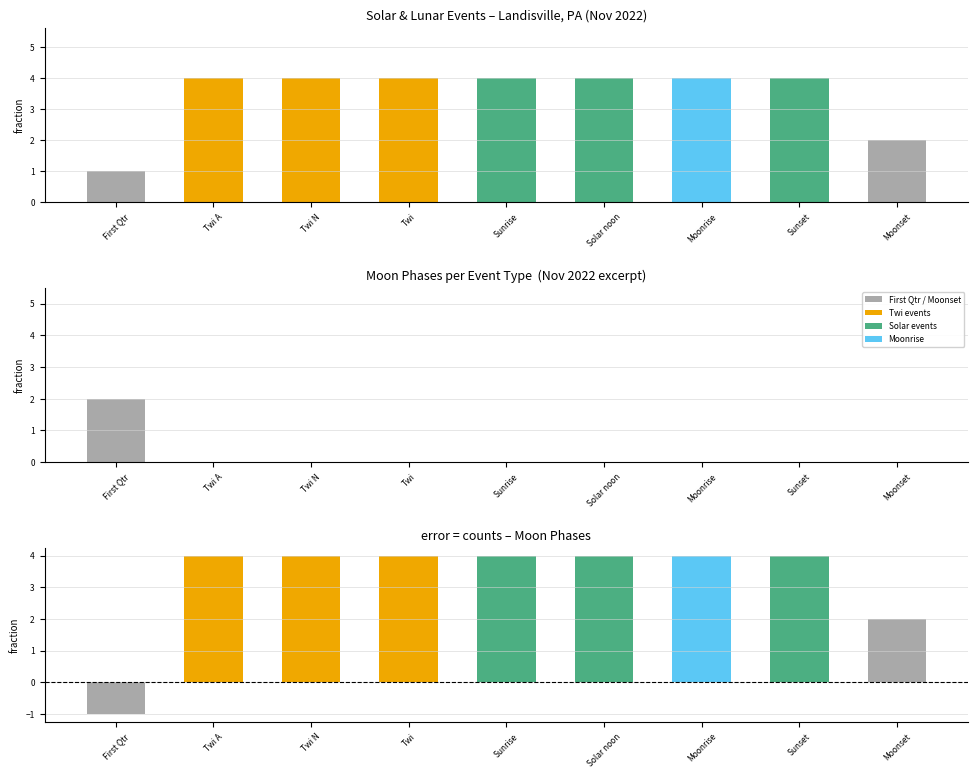

Reading left to right, transcribe all the data shown in this chart.

First Qtr=1	Twi A=4	Twi N=4	Twi=4	Sunrise=4	Solar noon=4	Moonrise=4	Sunset=4	Moonset=2